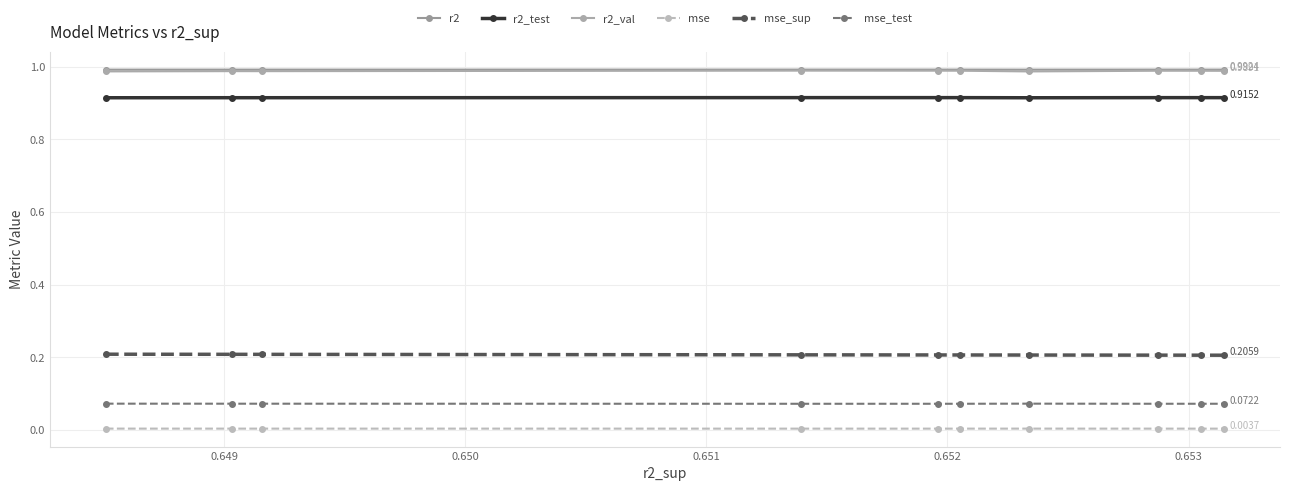

True or false: mse_test and mse intersect in this chart.

False